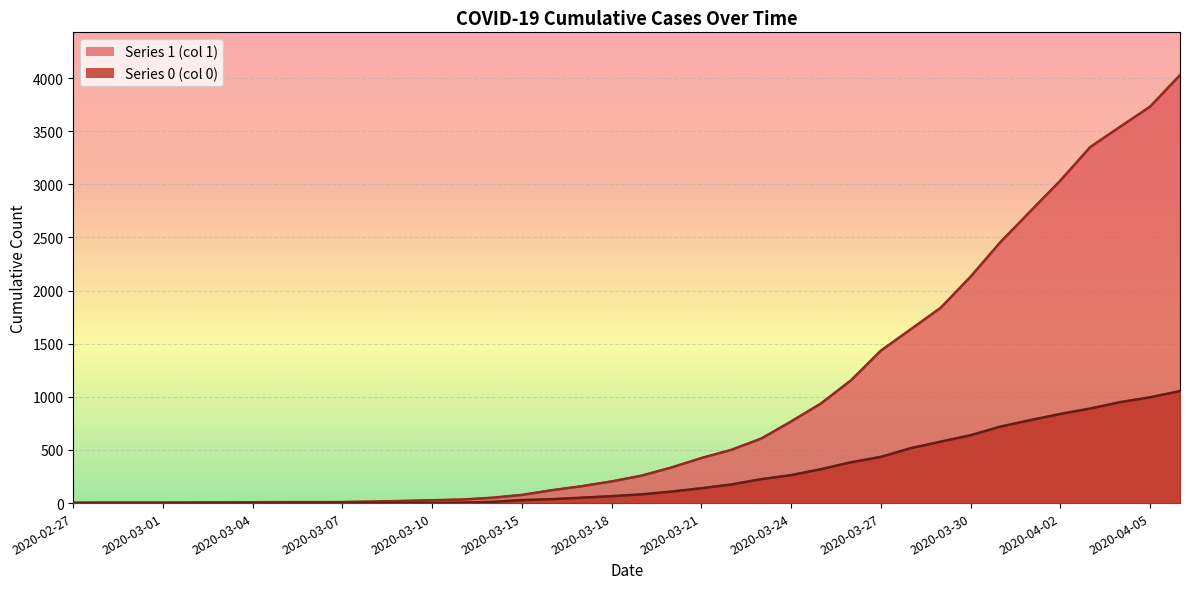

What are all the series names shown in the legend?

1, 0